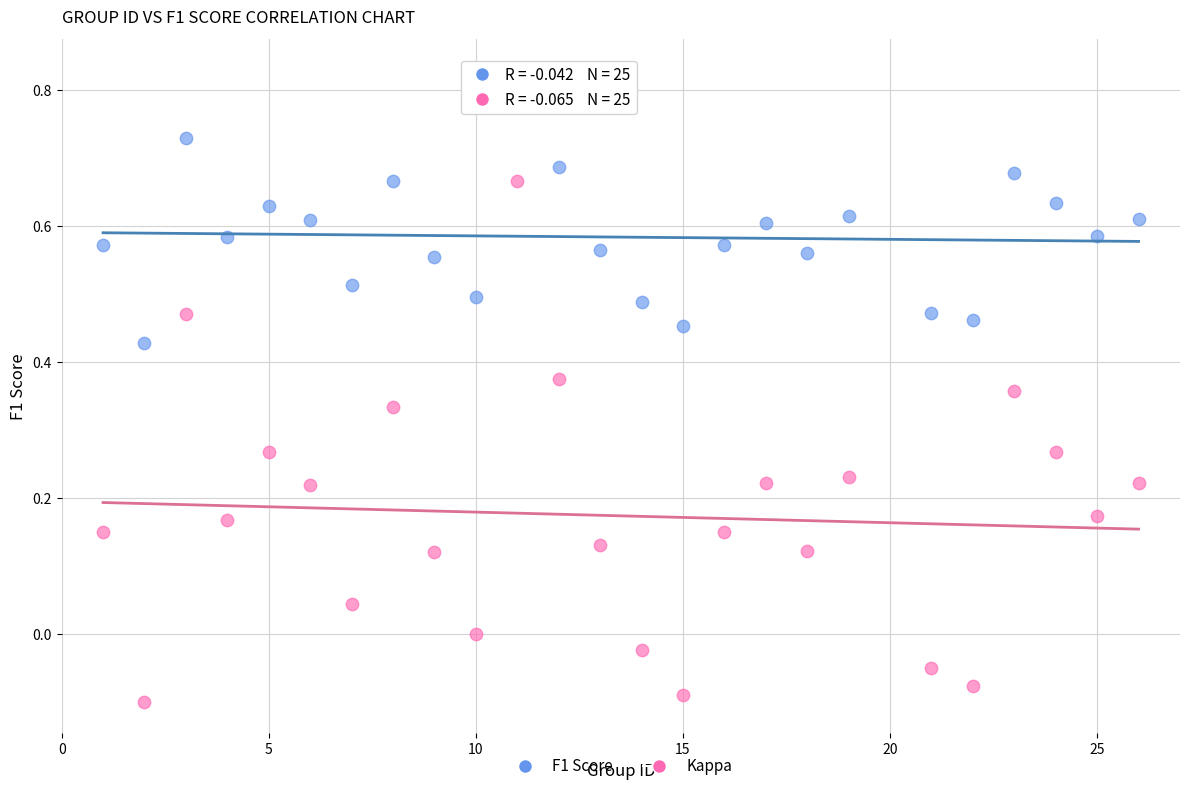

Which series contains the highest Y value?

F1 Score